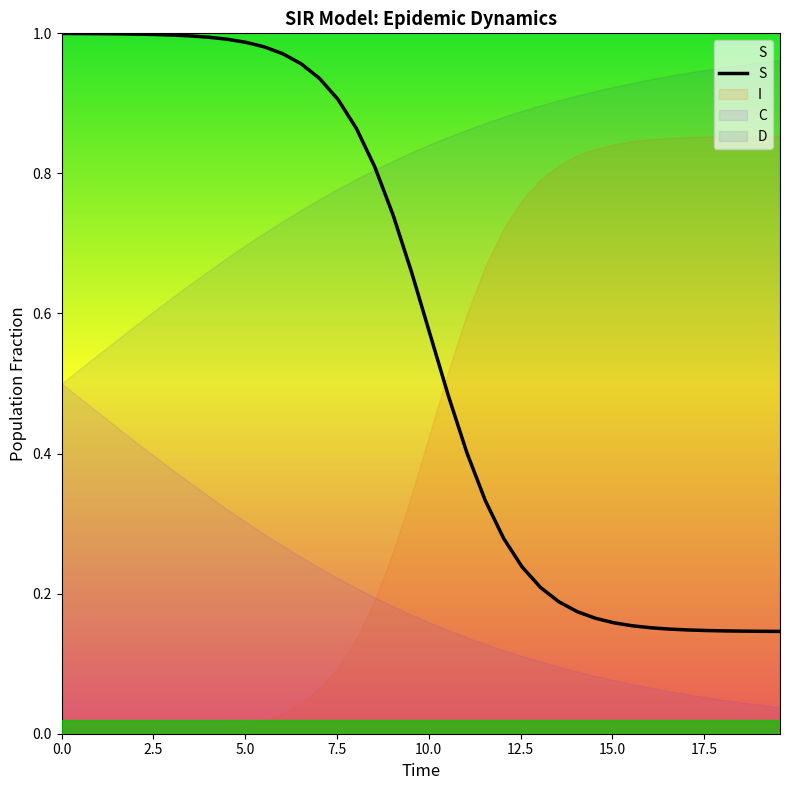

Does the chart display data point markers on the line(s)?

No